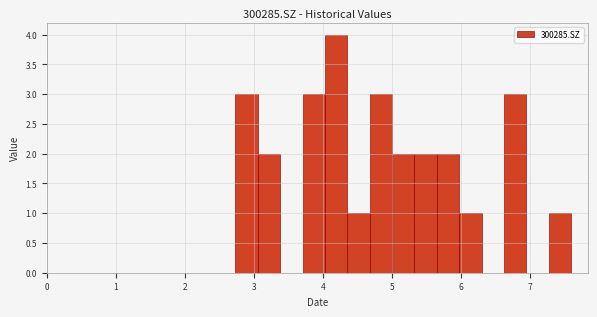

Around what value on the x-axis is the tallest bar? Give the approximate position of its centre, as read against the axis.

4.2